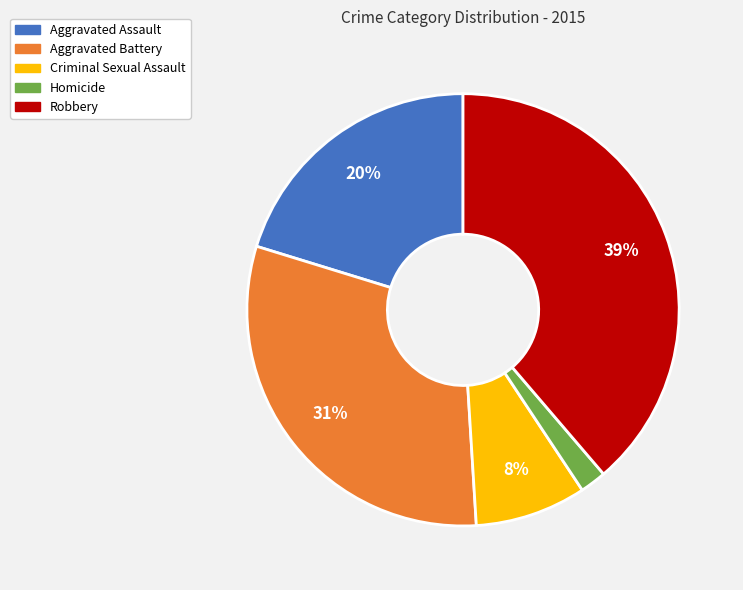

What is the largest slice in the pie chart?

Robbery